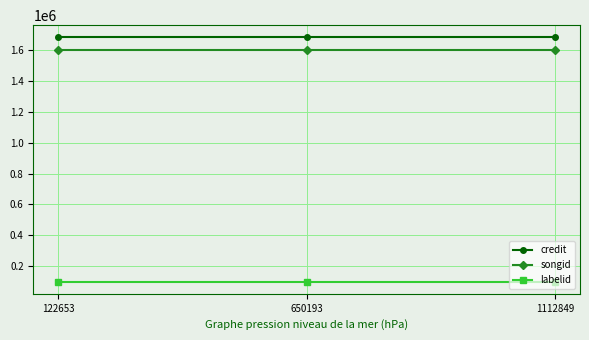

The value of credit at 1112849 is 956829. True or false?

False